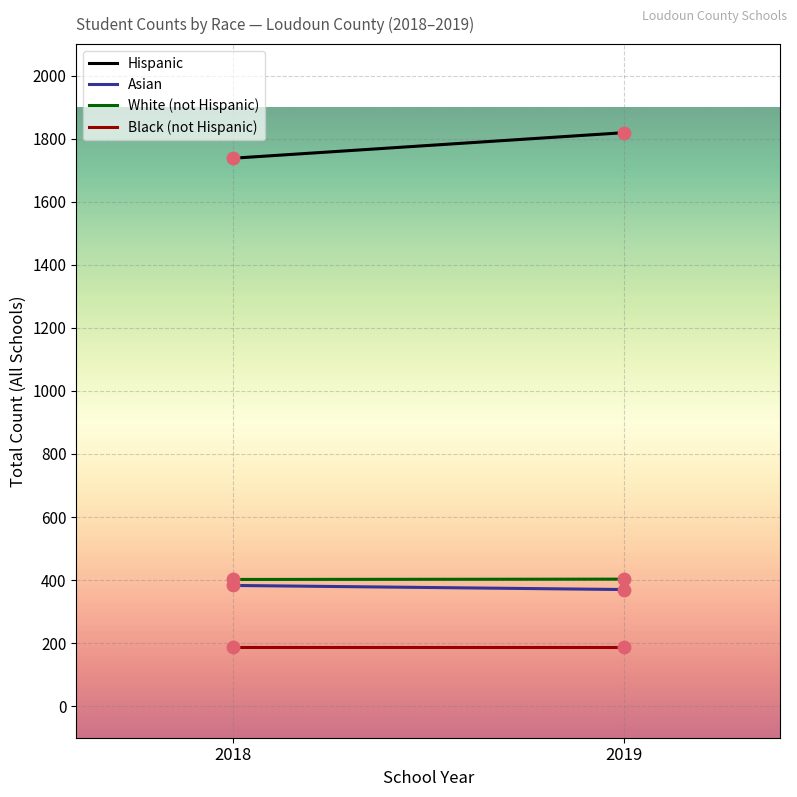

What are all the series names shown in the legend?

Hispanic, Asian, White (not Hispanic), Black (not Hispanic)